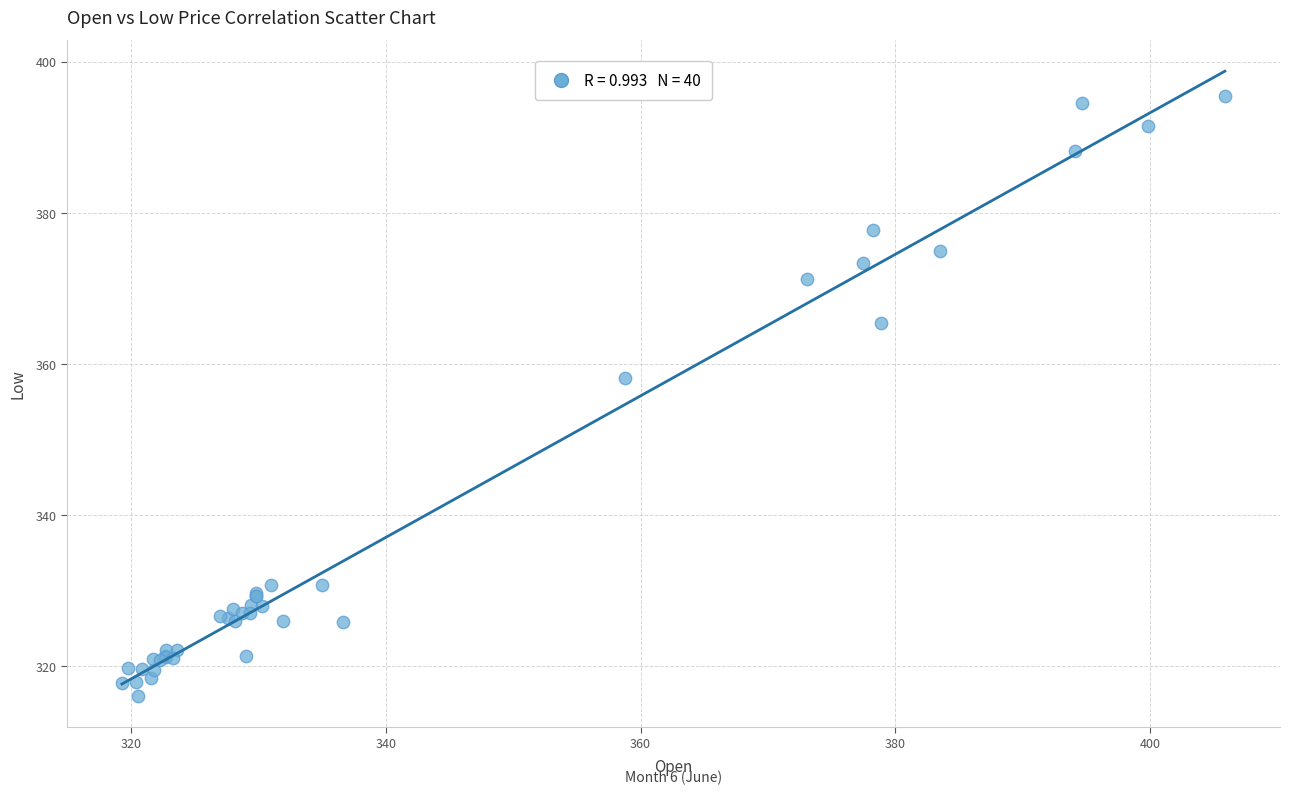

What Y value in the scatter plot is closest to 355?

358.1